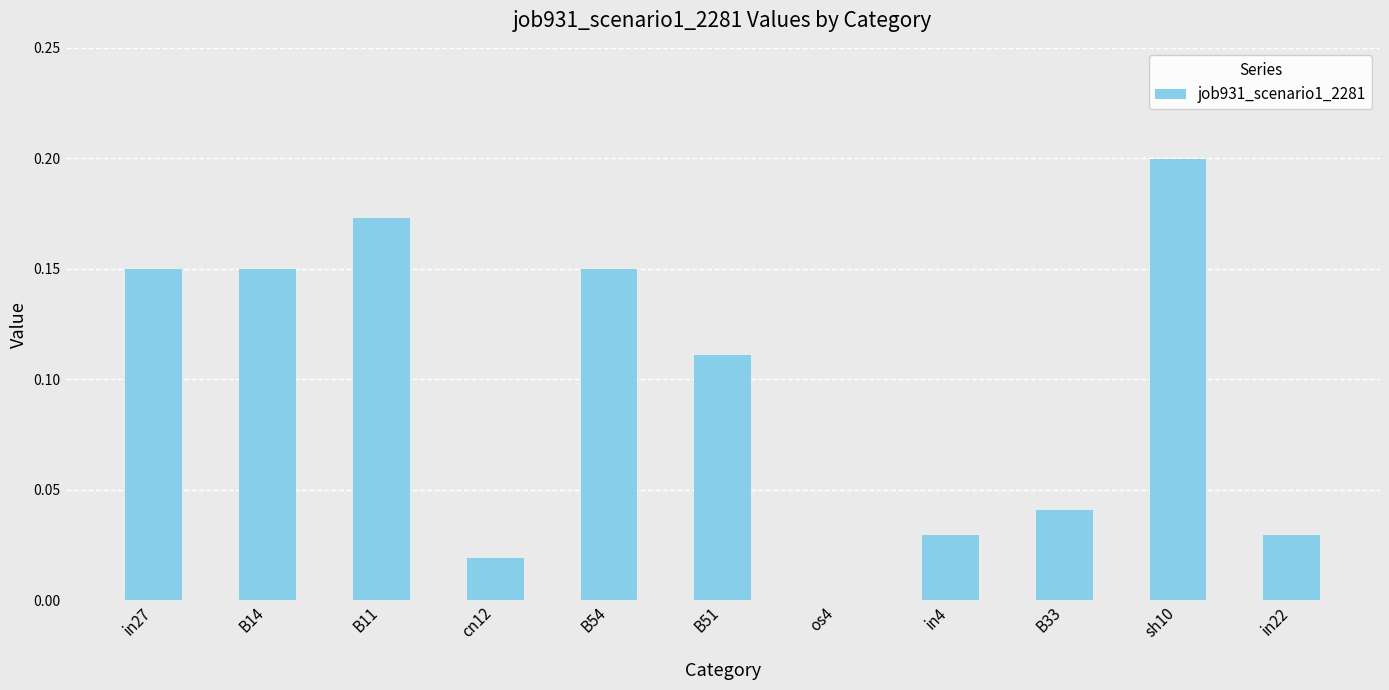

The value at B11 is 0.2. True or false?

True